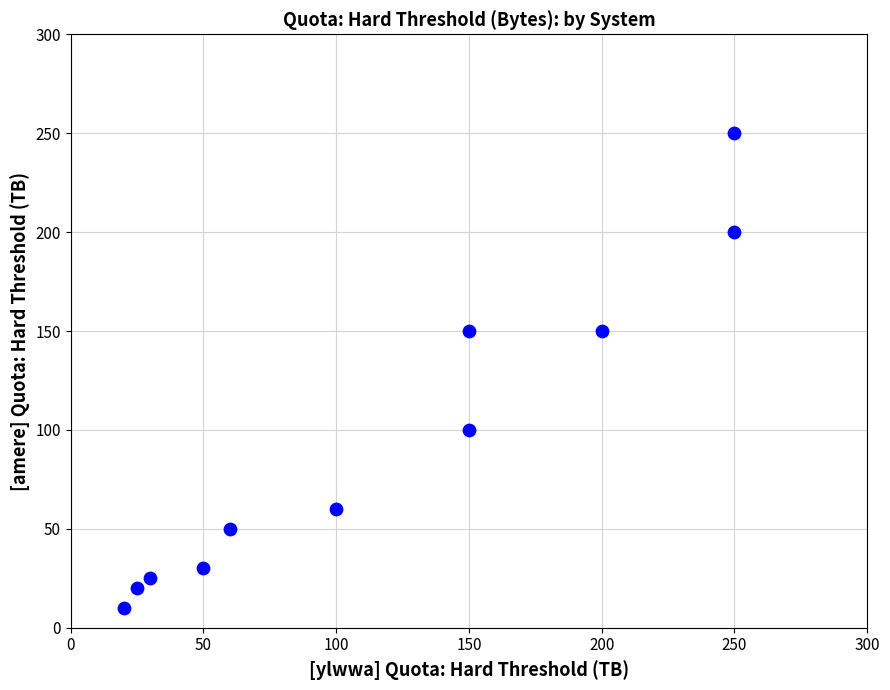

What is the range of X values (max minus min)?

230.0